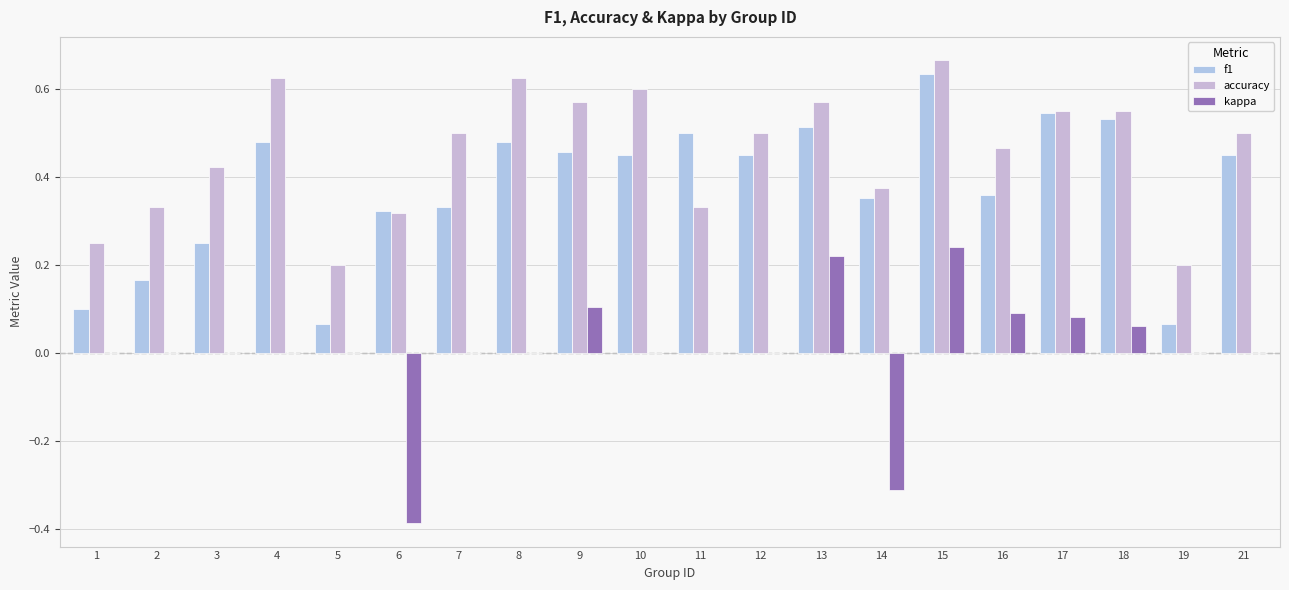

Count the number of categories in the chart.

20